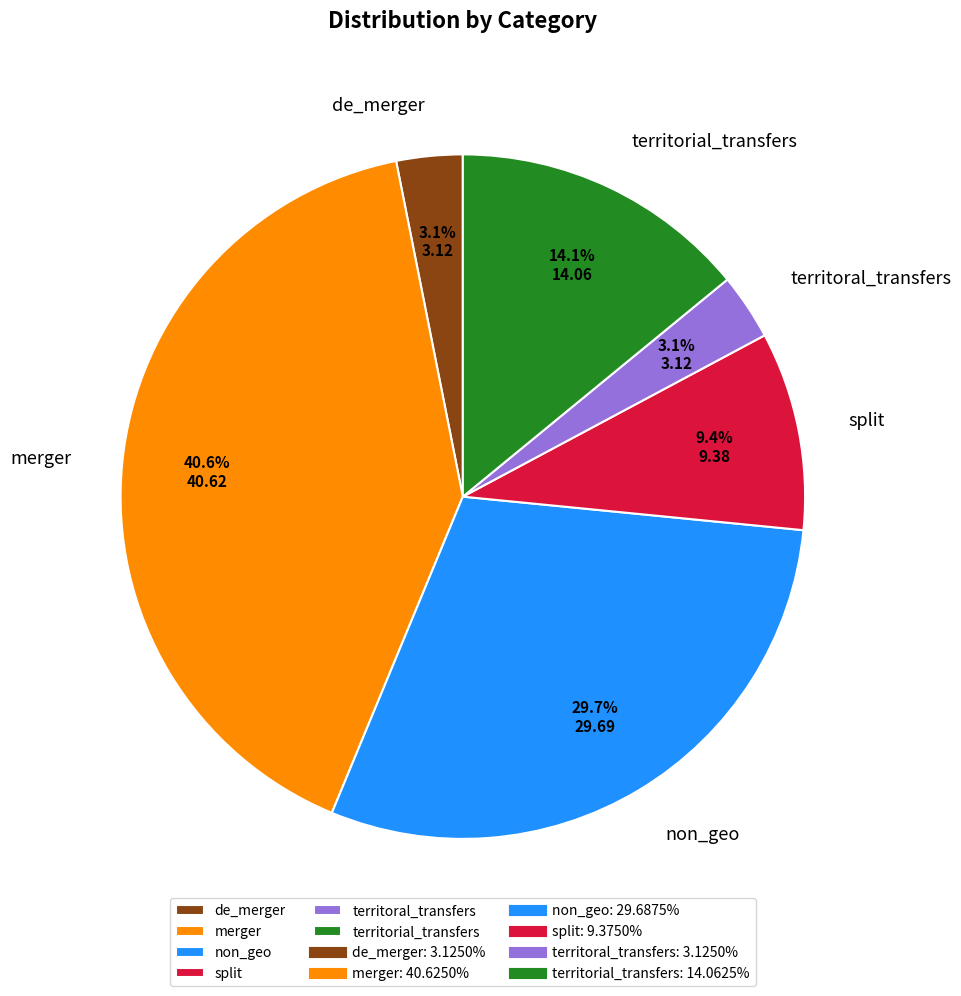

What percentage is the non_geo slice, to the nearest percent?

30%